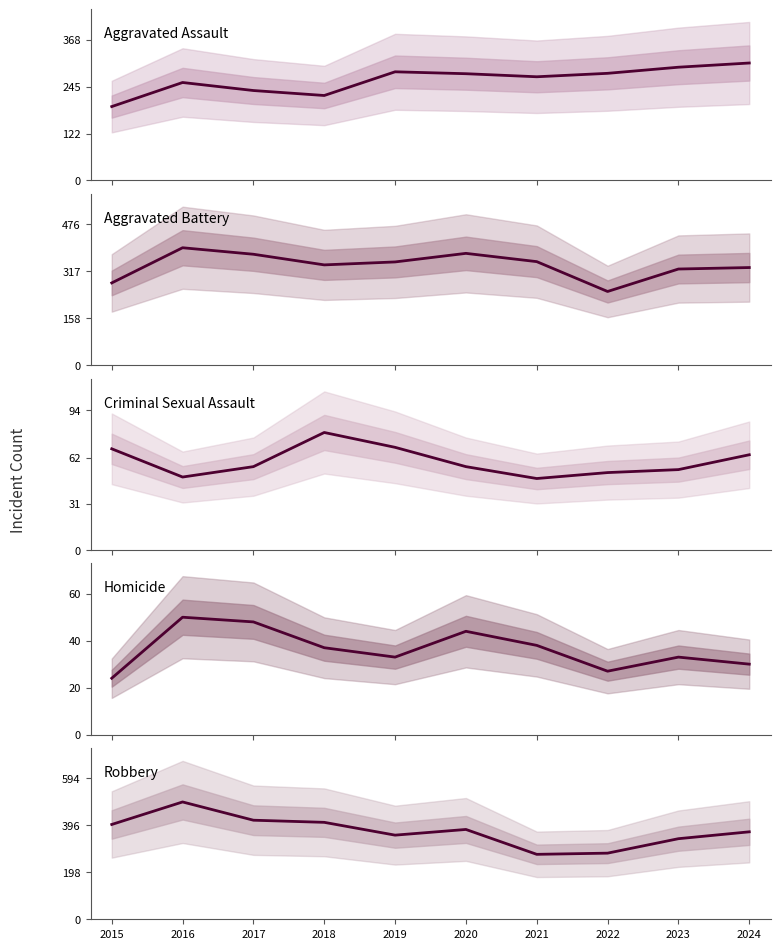

Reading left to right, extract all data points from this chart.

Aggravated Assault: 2015=193	2016=256	2017=235	2018=222	2019=284	2020=279	2021=271	2022=280	2023=296	2024=307
Aggravated Battery: 2015=278	2016=397	2017=375	2018=339	2019=349	2020=378	2021=350	2022=249	2023=325	2024=330
Criminal Sexual Assault: 2015=68	2016=49	2017=56	2018=79	2019=69	2020=56	2021=48	2022=52	2023=54	2024=64
Homicide: 2015=24	2016=50	2017=48	2018=37	2019=33	2020=44	2021=38	2022=27	2023=33	2024=30
Robbery: 2015=400	2016=495	2017=418	2018=409	2019=355	2020=379	2021=274	2022=279	2023=340	2024=369